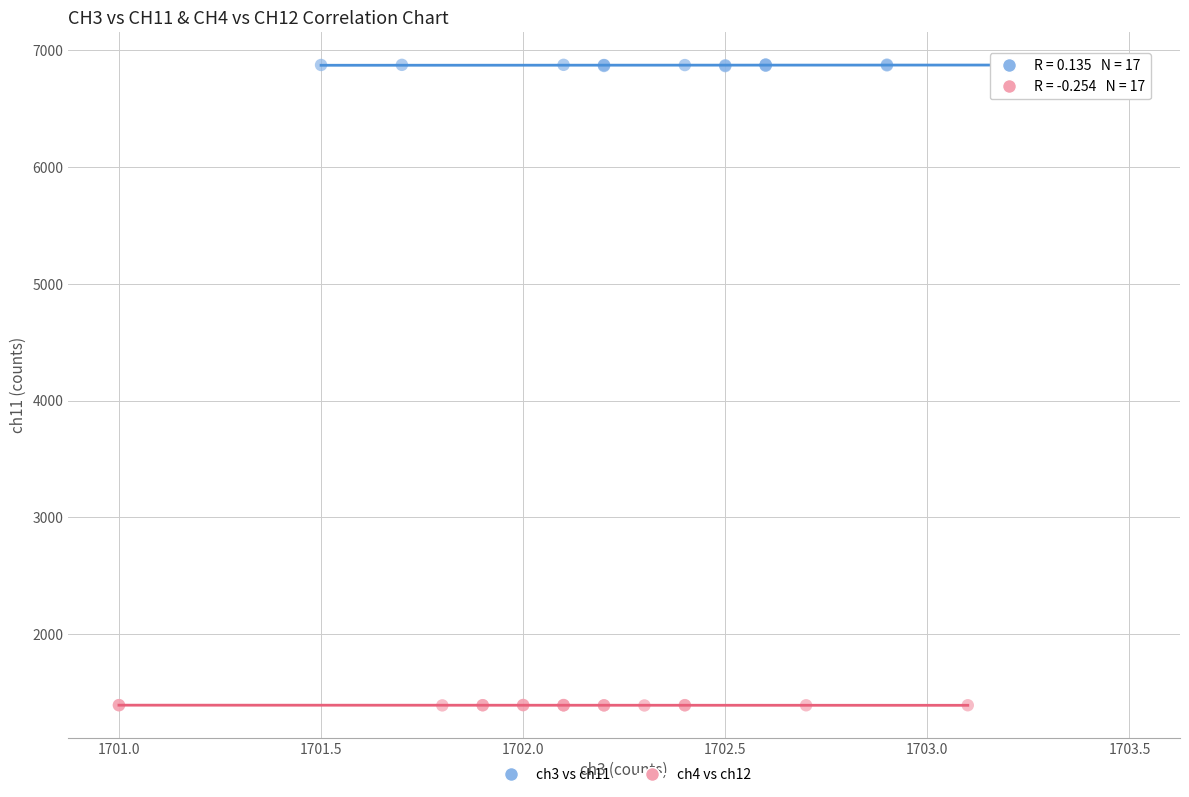

Which series contains the lowest Y value?

ch4 vs ch12